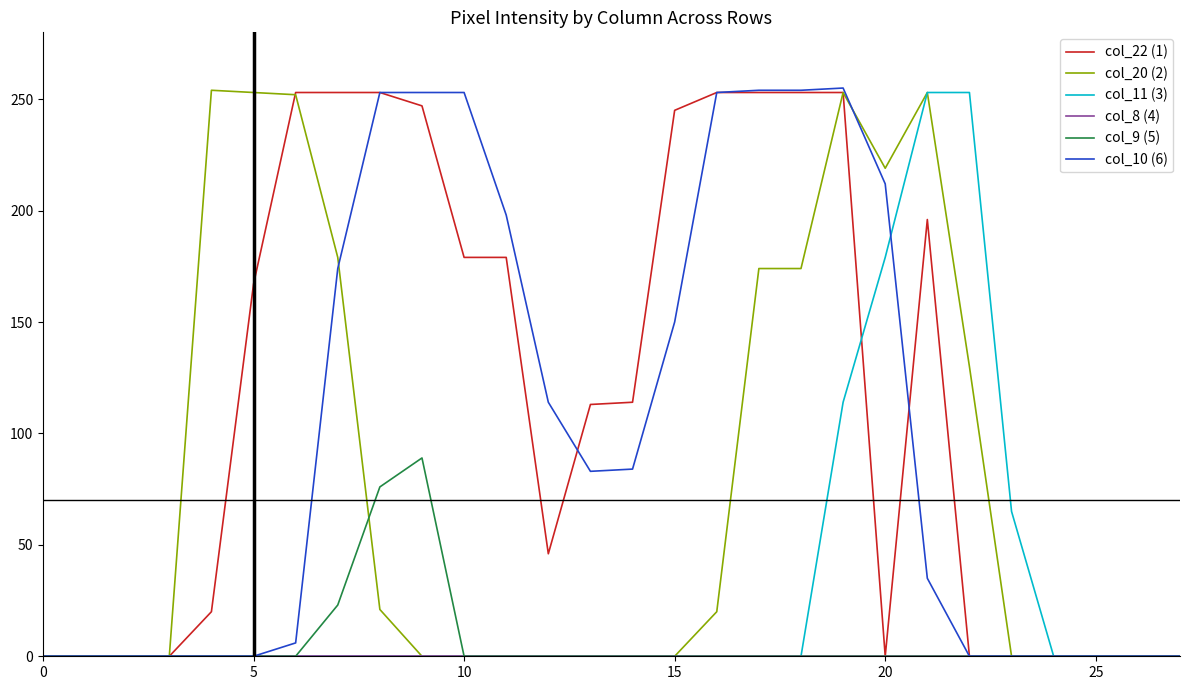

Which series has the largest total across all categories?

col_22 (1)